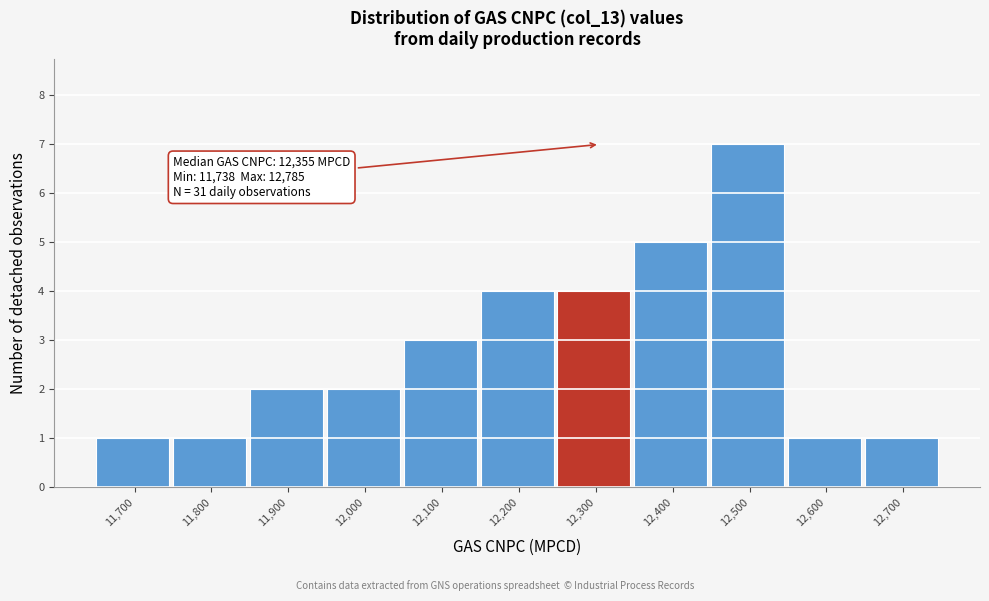

Reading right to left, extract all data points from this chart.

12,700=1	12,600=1	12,500=7	12,400=5	12,300=4	12,200=4	12,100=3	12,000=2	11,900=2	11,800=1	11,700=1